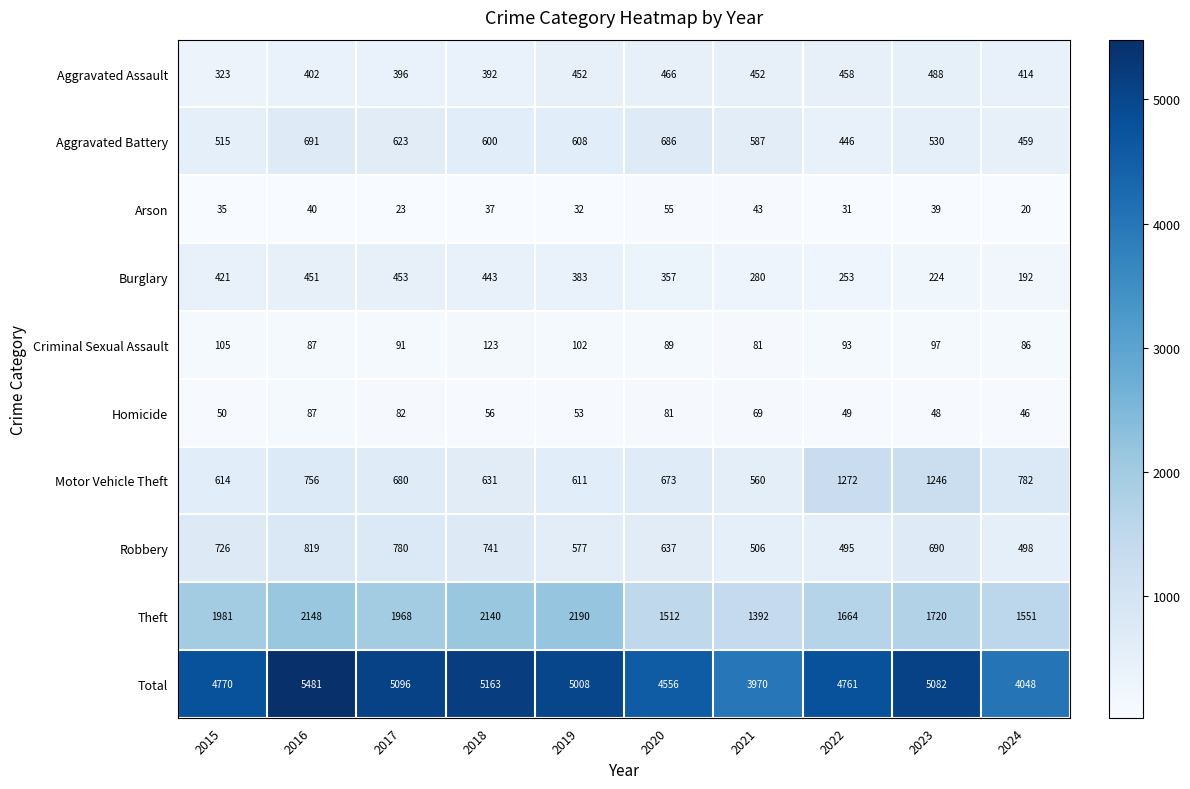

What is the difference between the second highest and second lowest values in the Criminal Sexual Assault series?

19